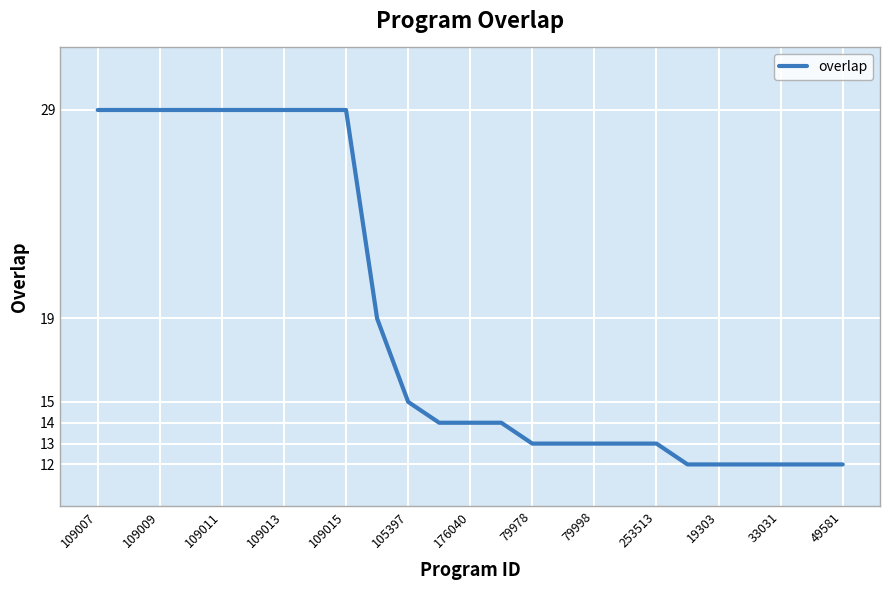

Is this an area chart (filled region under the line)?

No